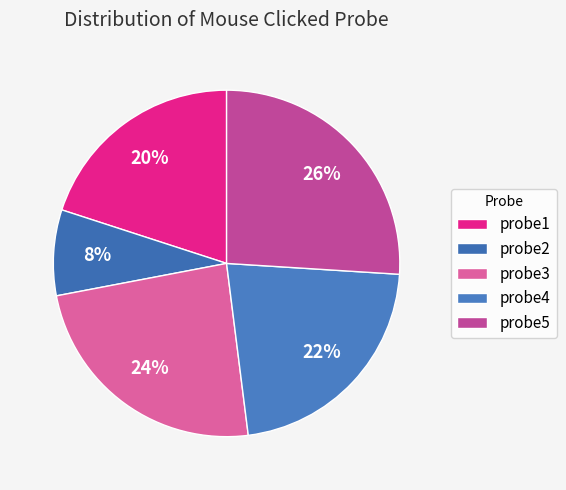

Rank the categories by value from highest to lowest.

probe5, probe3, probe4, probe1, probe2